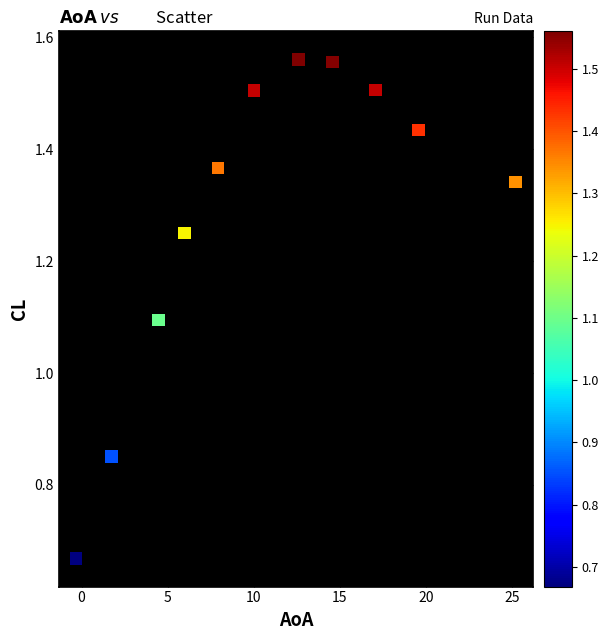

What Y value in the scatter plot is closest to 1?

1.1